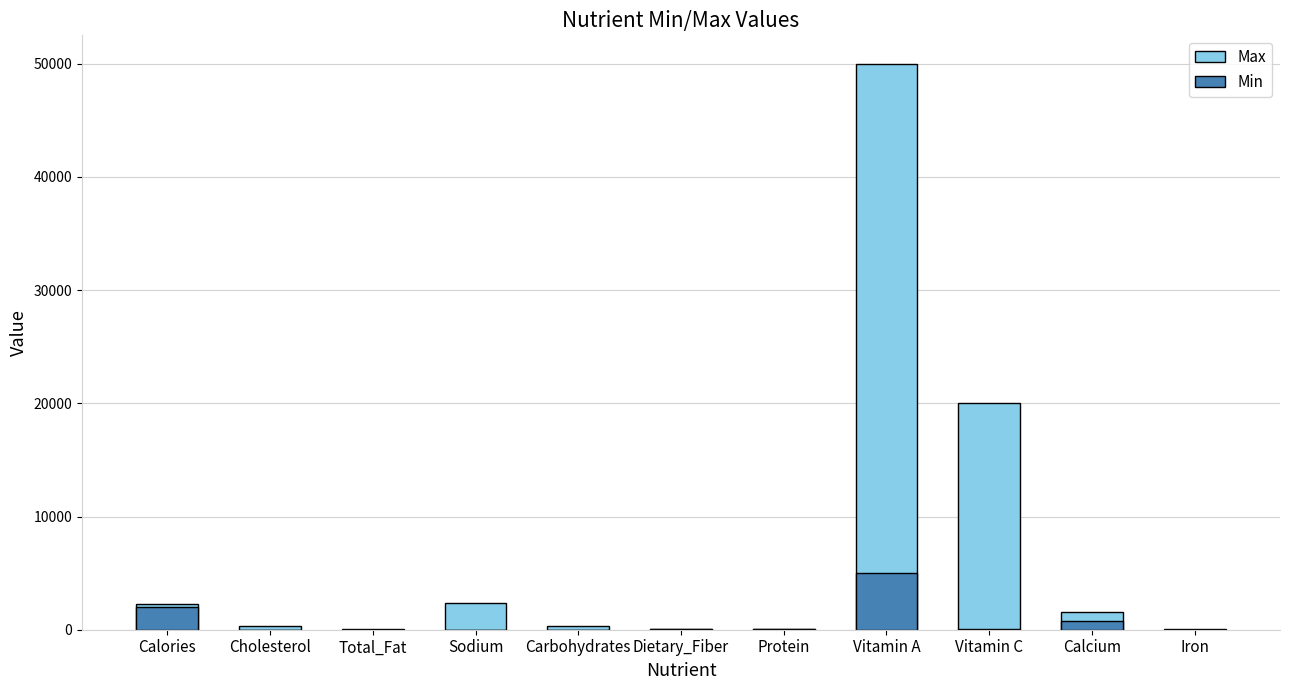

How many series are shown in this chart?

2